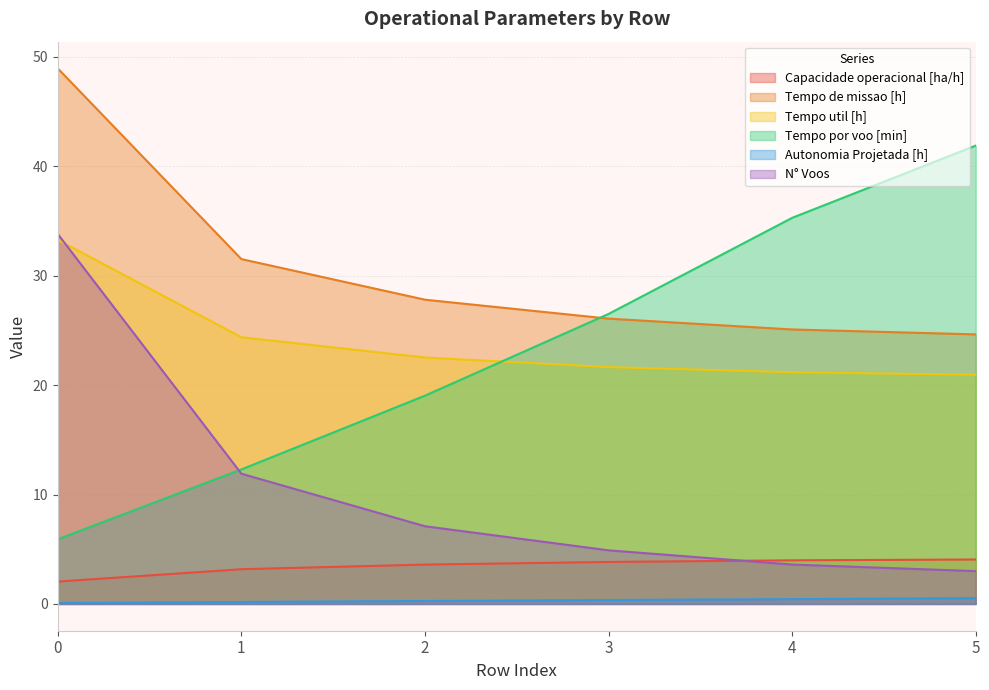

Reading left to right, transcribe all the data shown in this chart.

Capacidade operacional [ha/h]: 0=2.0	1=3.2	2=3.6	3=3.8	4=4.0	5=4.1
Tempo de missao [h]: 0=48.9	1=31.5	2=27.8	3=26.1	4=25.1	5=24.6
Tempo util [h]: 0=33.3	1=24.4	2=22.5	3=21.6	4=21.2	5=20.9
Tempo por voo [min]: 0=5.9	1=12.3	2=19.0	3=26.5	4=35.3	5=41.9
Autonomia Projetada [h]: 0=0.1	1=0.2	2=0.3	3=0.4	4=0.4	5=0.5
N° Voos: 0=33.8	1=11.9	2=7.1	3=4.9	4=3.6	5=3.0